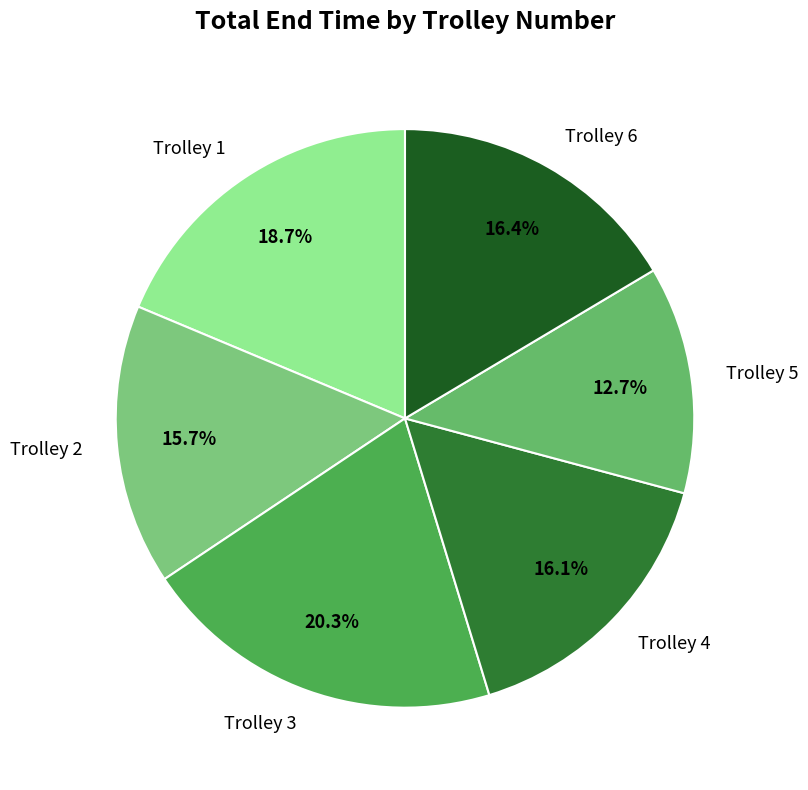

The Trolley 3 slice represents 29% of the pie. True or false?

False